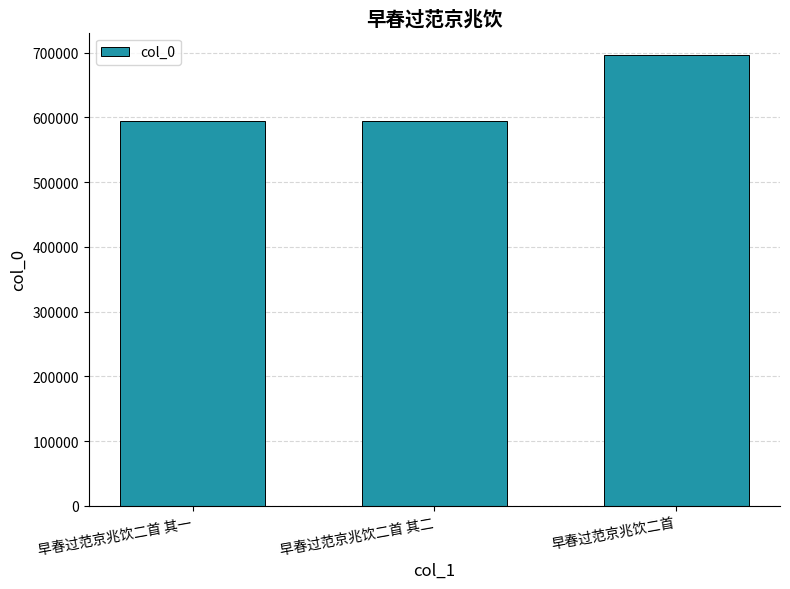

What is the difference between the values at 早春过范京兆饮二首 其二 and 早春过范京兆饮二首?

101922